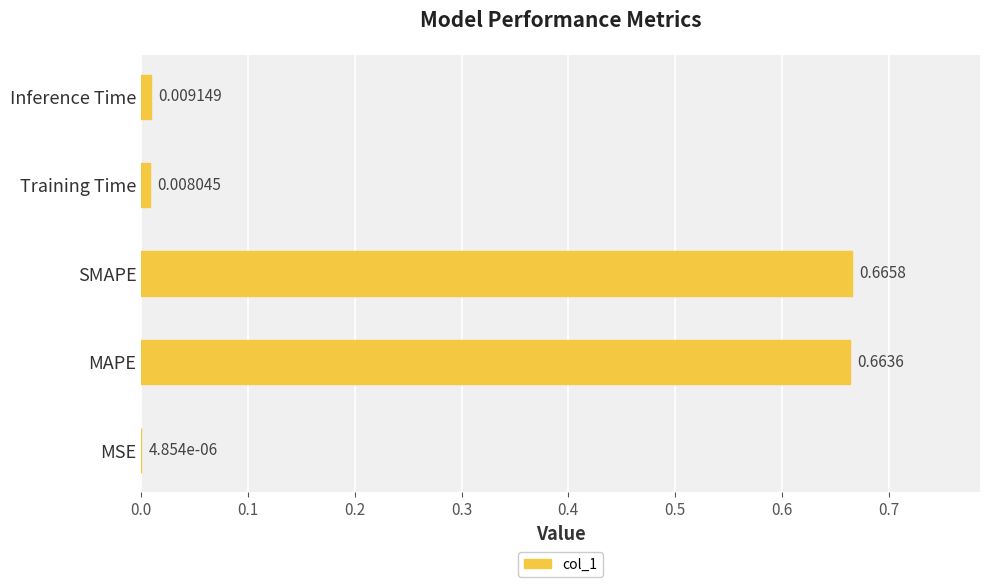

Are the bars horizontal?

Yes